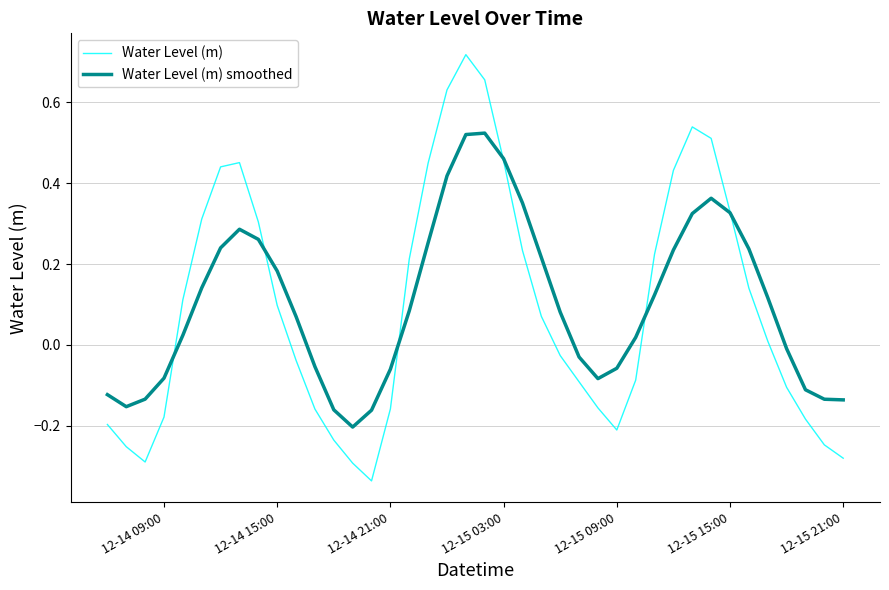

Rank the series by their maximum value, from lowest to highest.

Water Level (m) smoothed, Water Level (m)